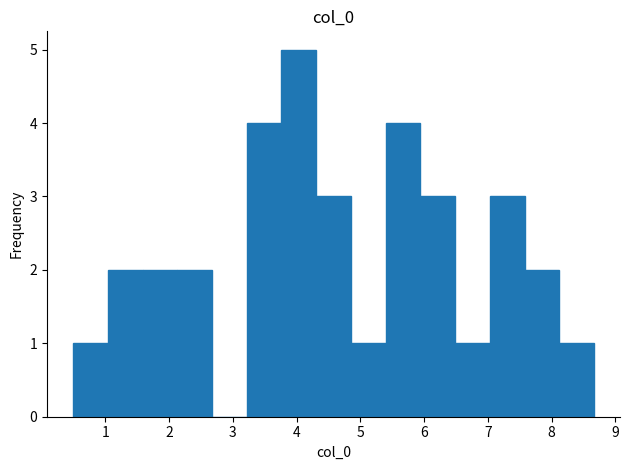

Reading left to right, list every bar in this chart as the range it spans on the x-axis followed by its height. Neither the bar edges nor the heights are printed on the chart, so give them approximately, as read against the axes.

0.5 to 1.0: 1
1.0 to 1.6: 2
1.6 to 2.1: 2
2.1 to 2.7: 2
2.7 to 3.2: 0
3.2 to 3.8: 4
3.8 to 4.3: 5
4.3 to 4.9: 3
4.9 to 5.4: 1
5.4 to 5.9: 4
5.9 to 6.5: 3
6.5 to 7.0: 1
7.0 to 7.6: 3
7.6 to 8.1: 2
8.1 to 8.7: 1